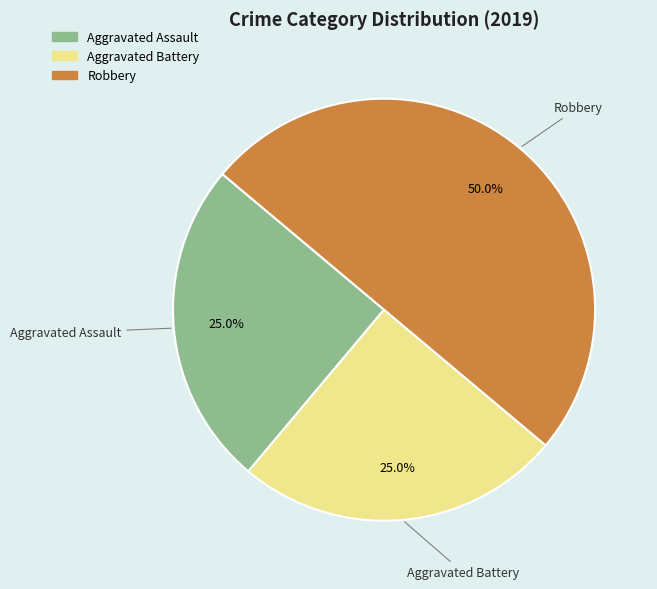

Is it true that Robbery is 50% of the pie?

True